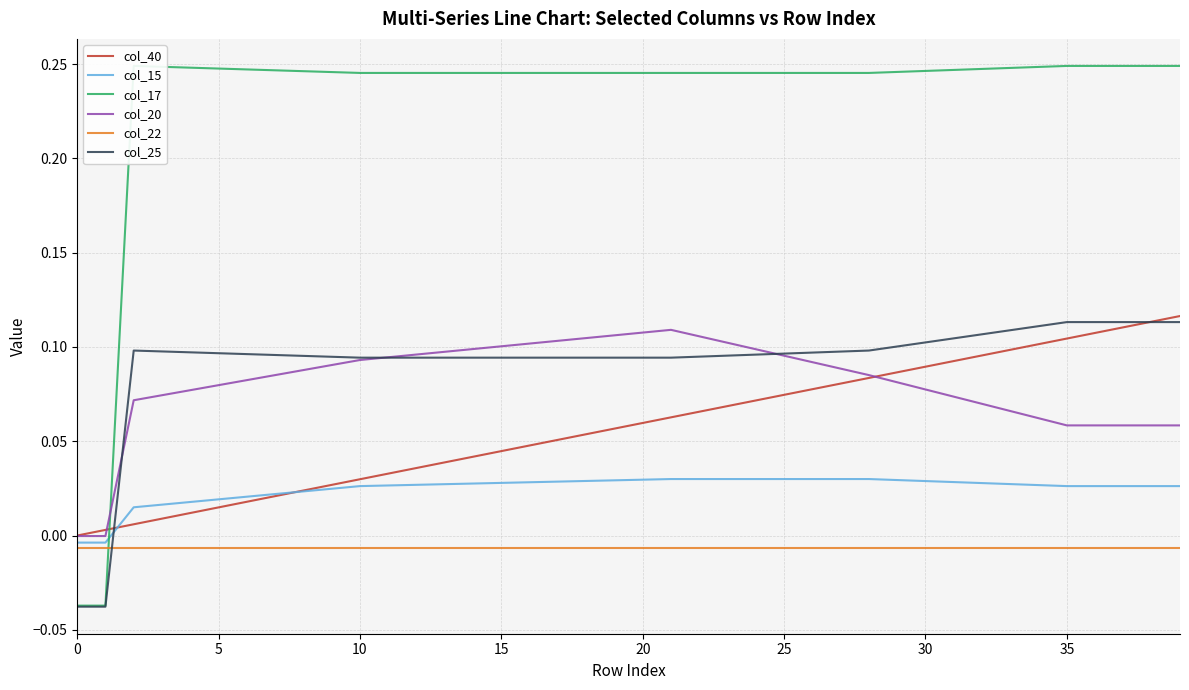

True or false: col_15 has more than 2 points higher than both neighbors.

False